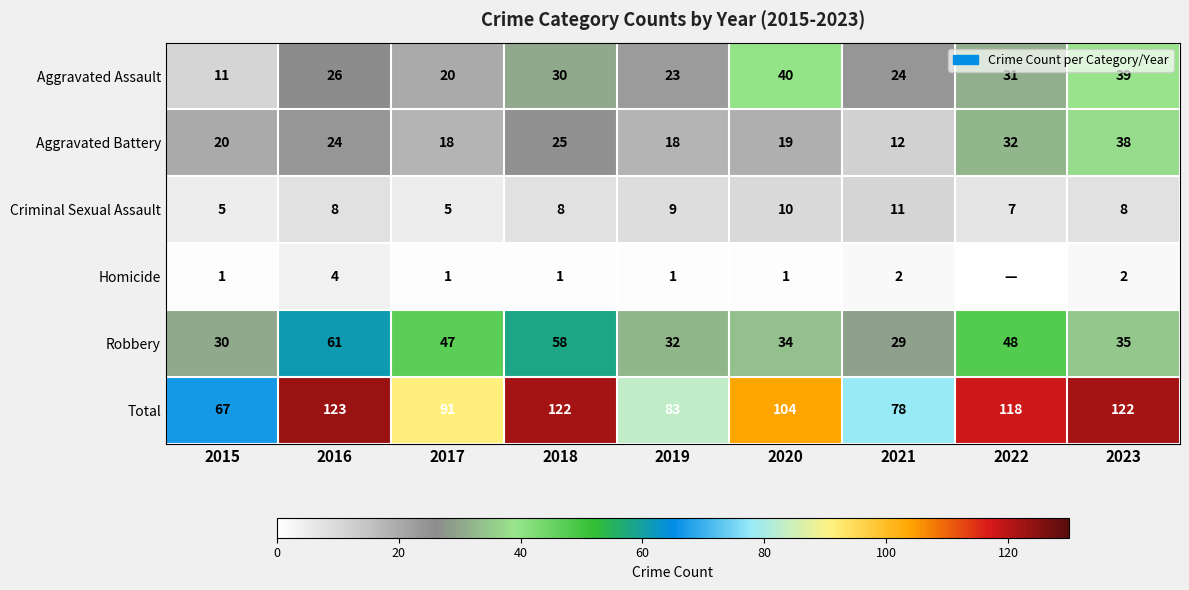

What is the highest value of the Aggravated Assault series?

40